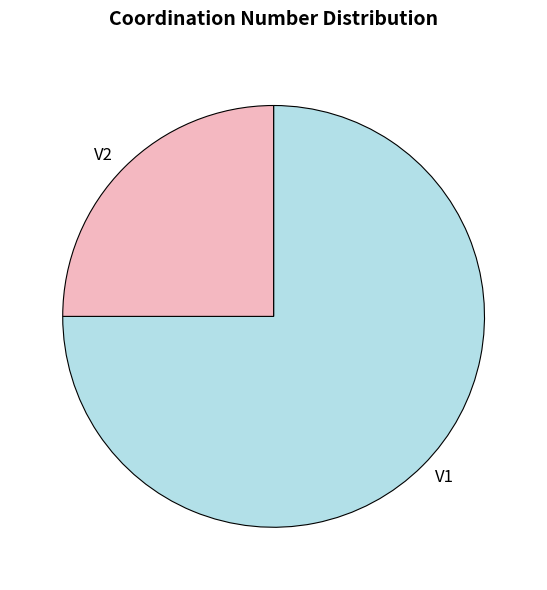

Does V1 account for over 50% of the chart?

Yes